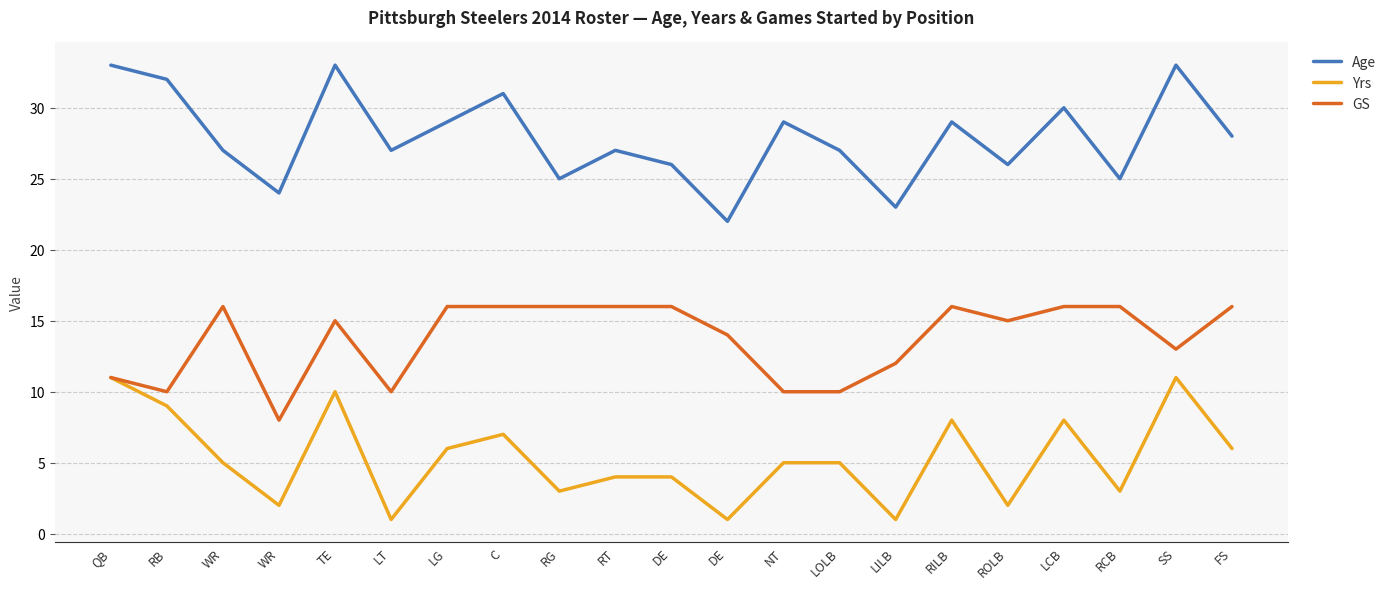

Where does the Age series first go above 27?

QB